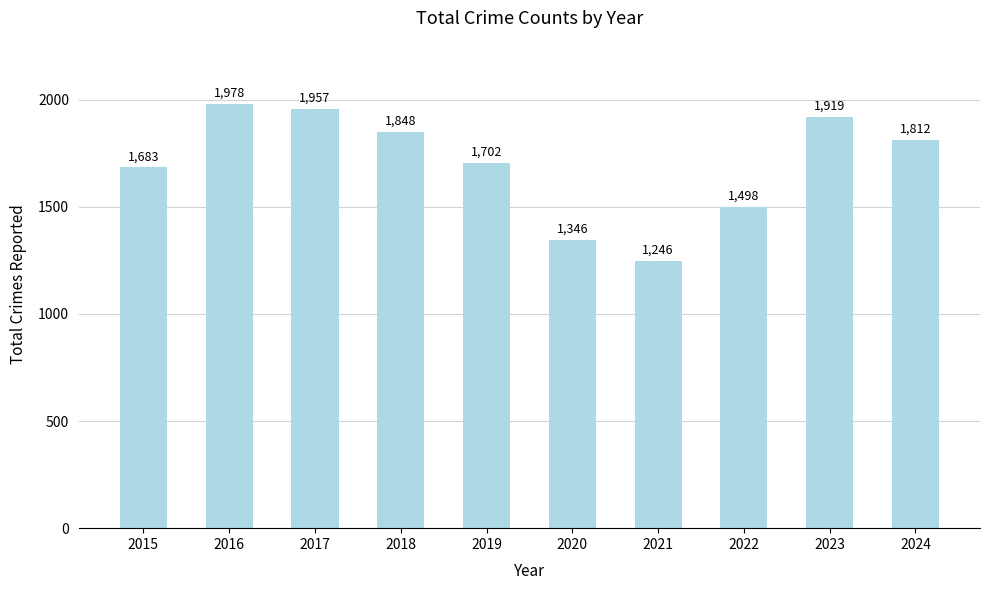

List the labels in order of value, largest first.

2016, 2017, 2023, 2018, 2024, 2019, 2015, 2022, 2020, 2021